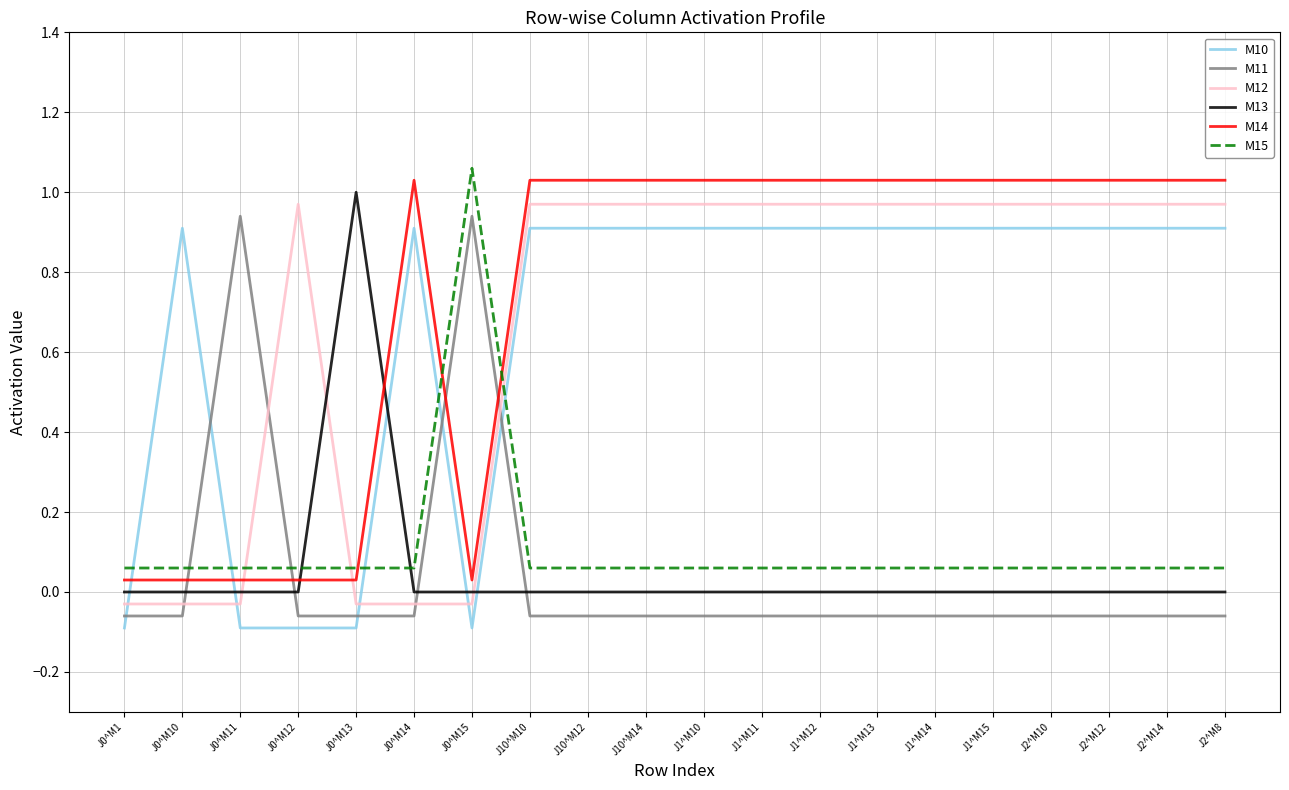

How many lines are shown in the chart?

6